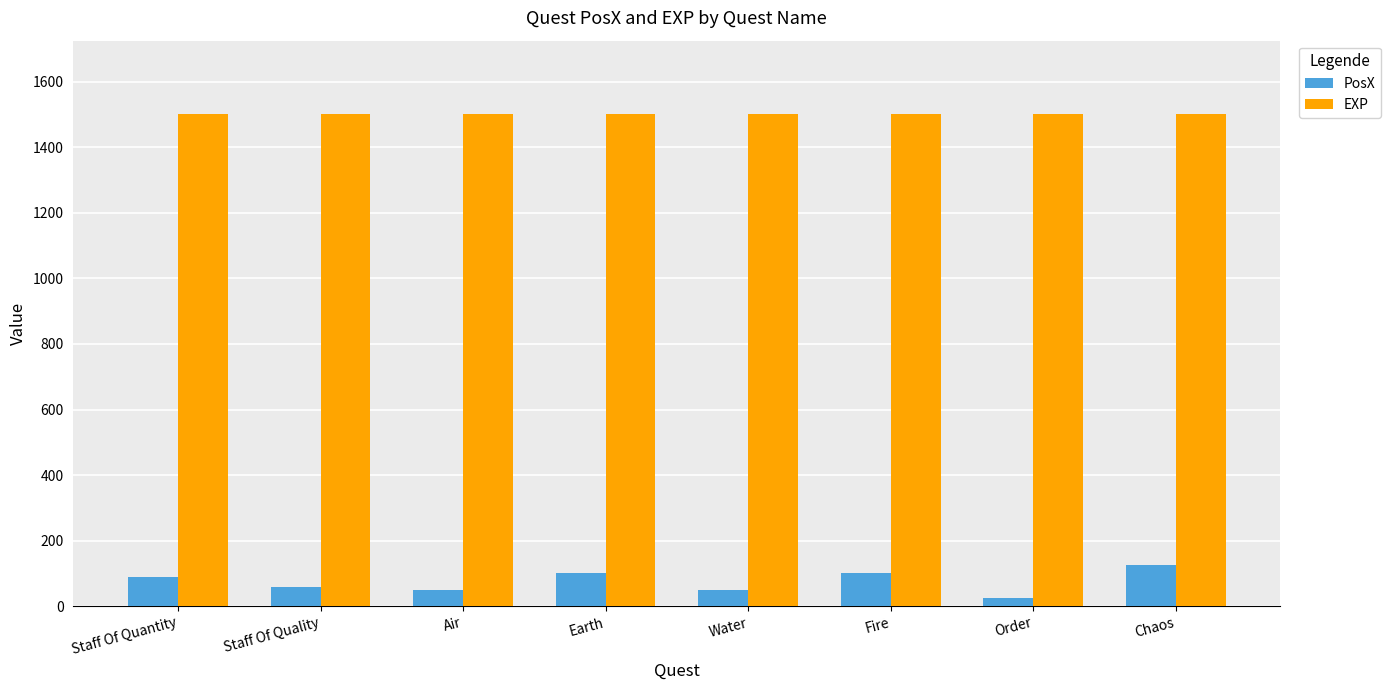

What is the average value of the PosX series?

75